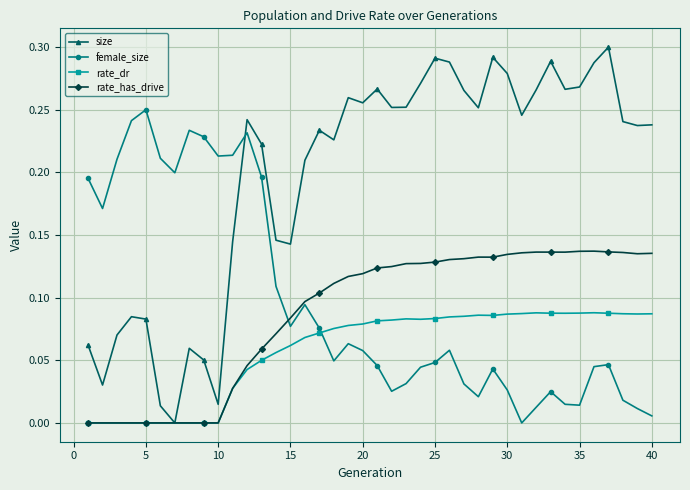

List the series in order of their peak value, lowest first.

rate_dr, rate_has_drive, female_size, size